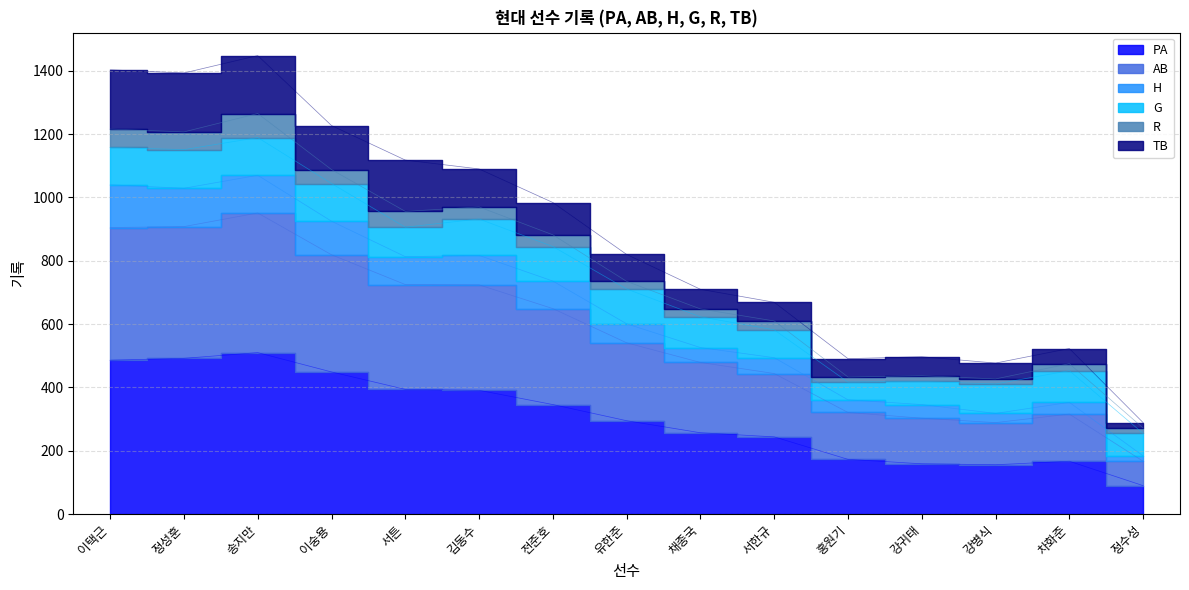

True or false: PA and H intersect in this chart.

False